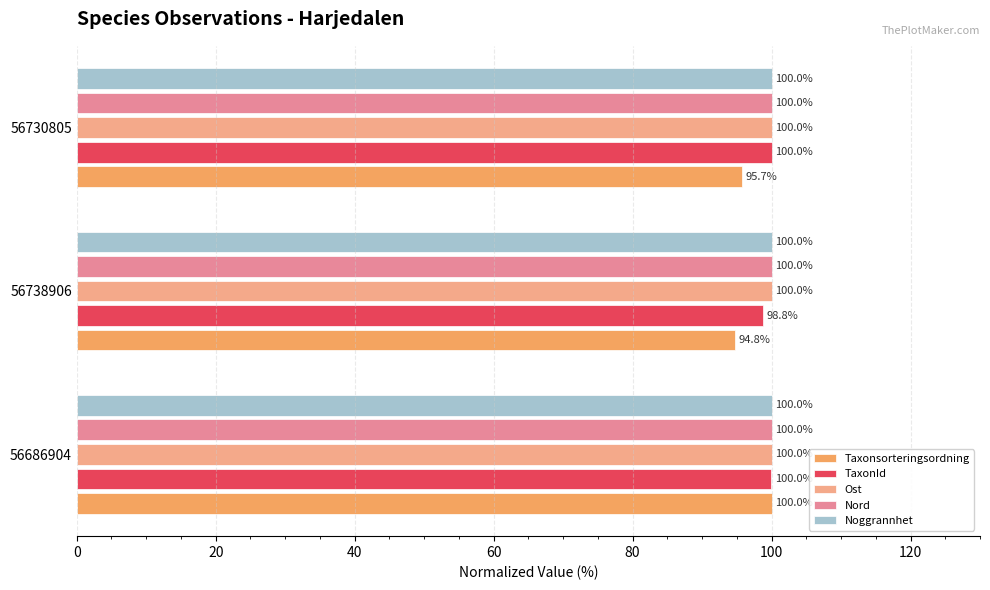

How many categories are shown in the chart?

3